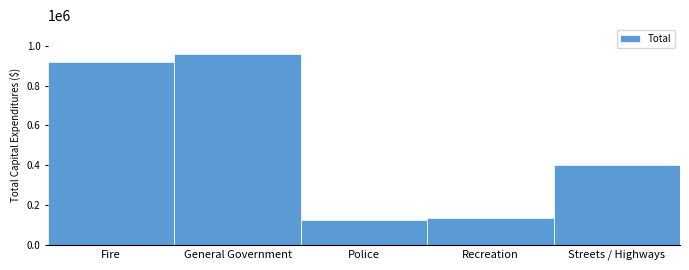

Reading left to right, extract all data points from this chart.

Fire=917265	General Government=960388	Police=124334	Recreation=135141	Streets / Highways=399856